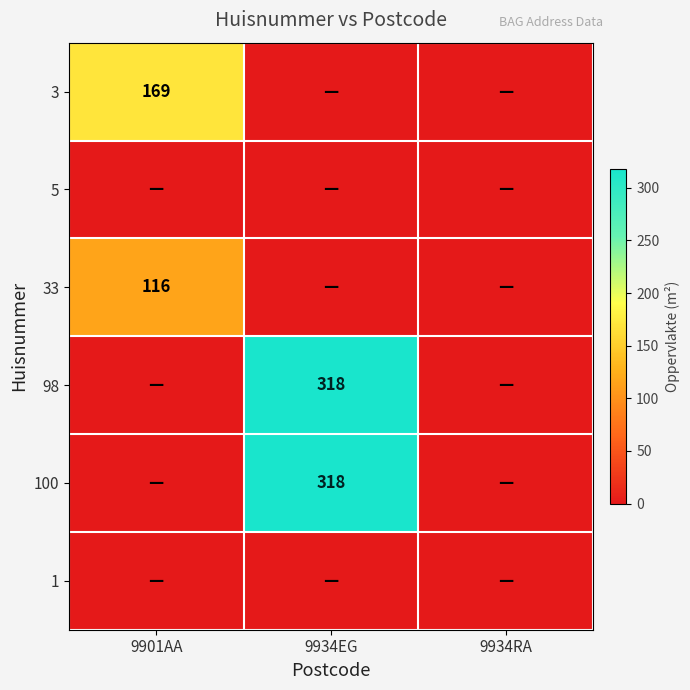

The 98 series shows 0 at 9934RA. True or false?

True